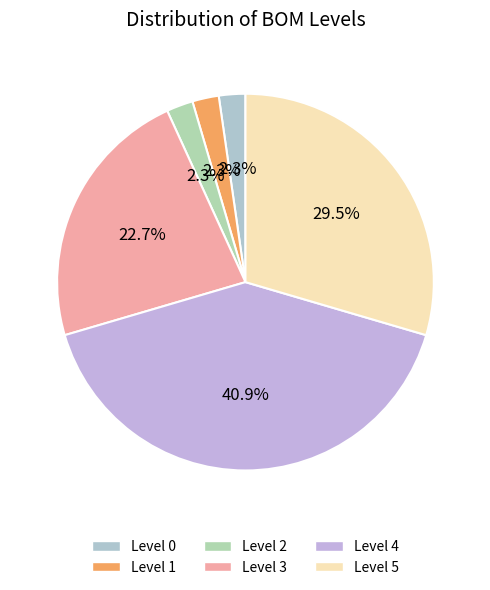

What percentage is the Level 5 slice, to the nearest percent?

30%